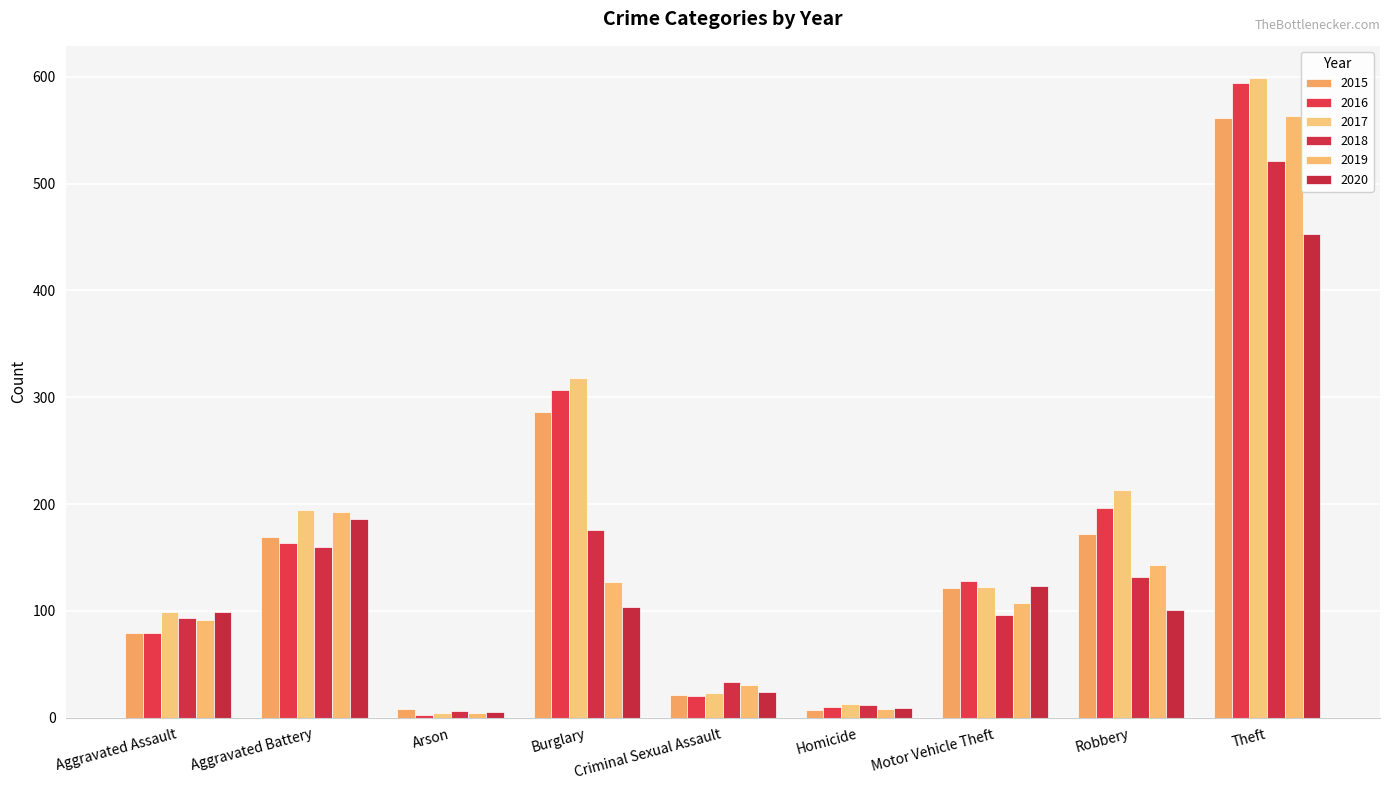

What position from the left is Theft?

9